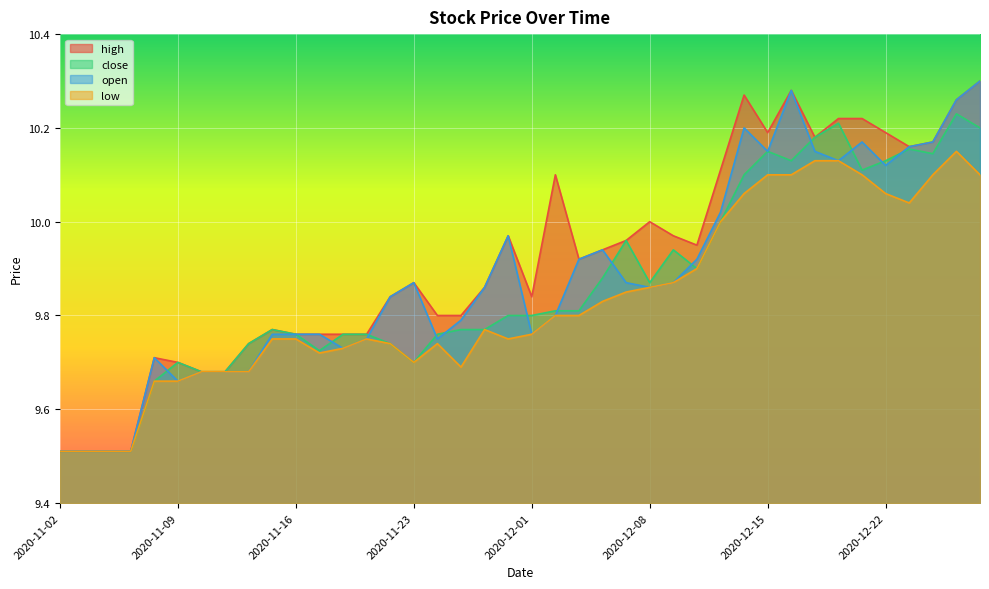

Reading left to right, extract all data points from this chart.

high: 2020-11-02=9.5	2020-11-03=9.5	2020-11-04=9.5	2020-11-05=9.5	2020-11-06=9.7	2020-11-09=9.7	2020-11-10=9.7	2020-11-11=9.7	2020-11-12=9.7	2020-11-13=9.8	2020-11-16=9.8	2020-11-17=9.8	2020-11-18=9.8	2020-11-19=9.8	2020-11-20=9.8	2020-11-23=9.9	2020-11-24=9.8	2020-11-25=9.8	2020-11-27=9.9	2020-11-30=10.0	2020-12-01=9.8	2020-12-02=10.1	2020-12-03=9.9	2020-12-04=9.9	2020-12-07=10.0	2020-12-08=10.0	2020-12-09=10.0	2020-12-10=9.9	2020-12-11=10.1	2020-12-14=10.3	2020-12-15=10.2	2020-12-16=10.3	2020-12-17=10.2	2020-12-18=10.2	2020-12-21=10.2	2020-12-22=10.2	2020-12-23=10.2	2020-12-24=10.2	2020-12-28=10.3	2020-12-29=10.3
close: 2020-11-02=9.5	2020-11-03=9.5	2020-11-04=9.5	2020-11-05=9.5	2020-11-06=9.7	2020-11-09=9.7	2020-11-10=9.7	2020-11-11=9.7	2020-11-12=9.7	2020-11-13=9.8	2020-11-16=9.8	2020-11-17=9.7	2020-11-18=9.8	2020-11-19=9.8	2020-11-20=9.7	2020-11-23=9.7	2020-11-24=9.8	2020-11-25=9.8	2020-11-27=9.8	2020-11-30=9.8	2020-12-01=9.8	2020-12-02=9.8	2020-12-03=9.8	2020-12-04=9.9	2020-12-07=10.0	2020-12-08=9.9	2020-12-09=9.9	2020-12-10=9.9	2020-12-11=10.0	2020-12-14=10.1	2020-12-15=10.2	2020-12-16=10.1	2020-12-17=10.2	2020-12-18=10.2	2020-12-21=10.1	2020-12-22=10.1	2020-12-23=10.2	2020-12-24=10.1	2020-12-28=10.2	2020-12-29=10.2
open: 2020-11-02=9.5	2020-11-03=9.5	2020-11-04=9.5	2020-11-05=9.5	2020-11-06=9.7	2020-11-09=9.7	2020-11-10=9.7	2020-11-11=9.7	2020-11-12=9.7	2020-11-13=9.8	2020-11-16=9.8	2020-11-17=9.8	2020-11-18=9.7	2020-11-19=9.8	2020-11-20=9.8	2020-11-23=9.9	2020-11-24=9.8	2020-11-25=9.8	2020-11-27=9.9	2020-11-30=10.0	2020-12-01=9.8	2020-12-02=9.8	2020-12-03=9.9	2020-12-04=9.9	2020-12-07=9.9	2020-12-08=9.9	2020-12-09=9.9	2020-12-10=9.9	2020-12-11=10.0	2020-12-14=10.2	2020-12-15=10.2	2020-12-16=10.3	2020-12-17=10.2	2020-12-18=10.1	2020-12-21=10.2	2020-12-22=10.1	2020-12-23=10.2	2020-12-24=10.2	2020-12-28=10.3	2020-12-29=10.3
low: 2020-11-02=9.5	2020-11-03=9.5	2020-11-04=9.5	2020-11-05=9.5	2020-11-06=9.7	2020-11-09=9.7	2020-11-10=9.7	2020-11-11=9.7	2020-11-12=9.7	2020-11-13=9.8	2020-11-16=9.8	2020-11-17=9.7	2020-11-18=9.7	2020-11-19=9.8	2020-11-20=9.7	2020-11-23=9.7	2020-11-24=9.7	2020-11-25=9.7	2020-11-27=9.8	2020-11-30=9.8	2020-12-01=9.8	2020-12-02=9.8	2020-12-03=9.8	2020-12-04=9.8	2020-12-07=9.8	2020-12-08=9.9	2020-12-09=9.9	2020-12-10=9.9	2020-12-11=10.0	2020-12-14=10.1	2020-12-15=10.1	2020-12-16=10.1	2020-12-17=10.1	2020-12-18=10.1	2020-12-21=10.1	2020-12-22=10.1	2020-12-23=10.0	2020-12-24=10.1	2020-12-28=10.2	2020-12-29=10.1